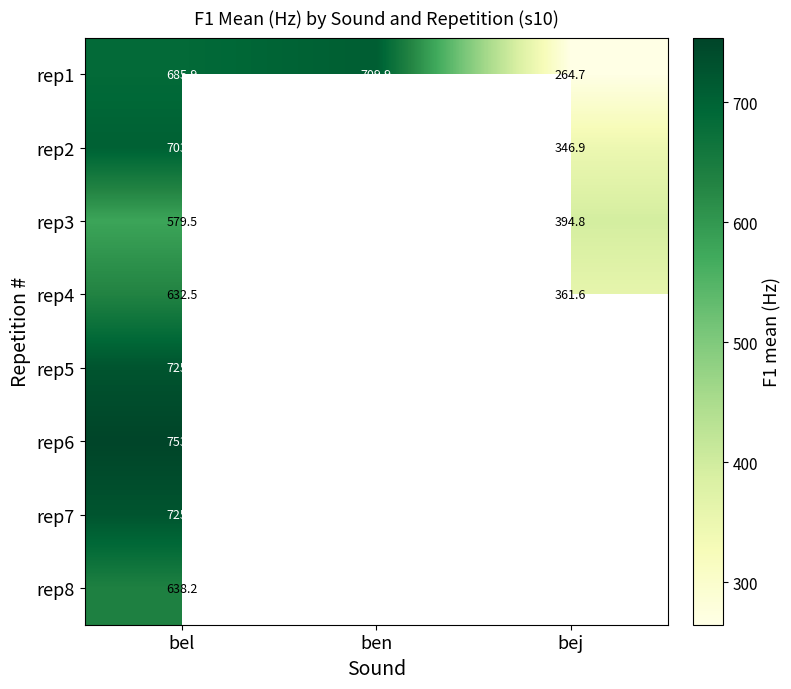

Which category has the lowest value in the rep1 series?

bej